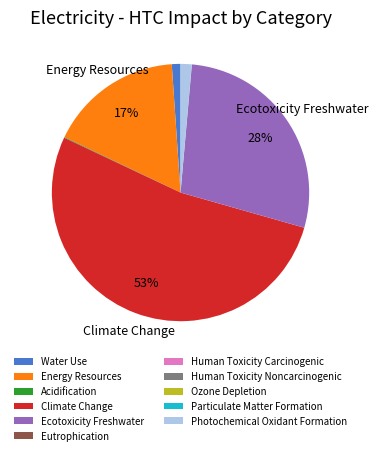

Is the sum of Water Use and Ecotoxicity Freshwater greater than half?

No